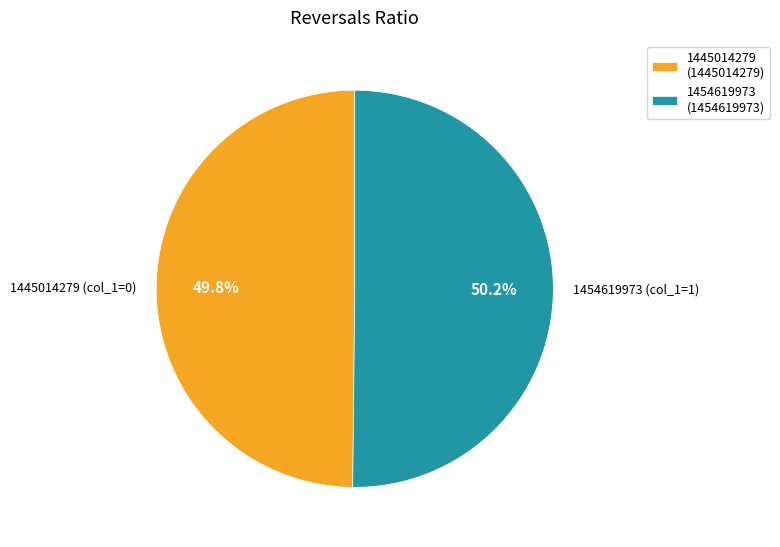

Combined, what portion of the pie is 1445014279 and 1454619973?

100.0%